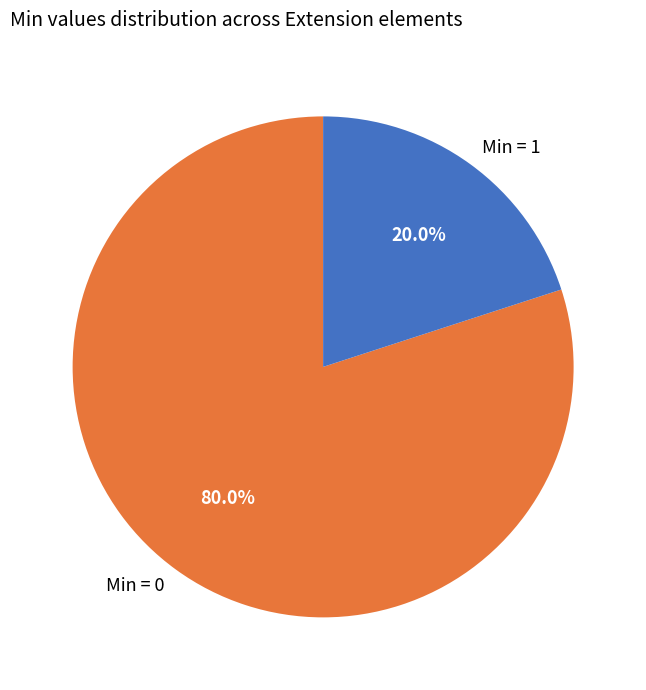

Does any single category account for the majority?

Yes